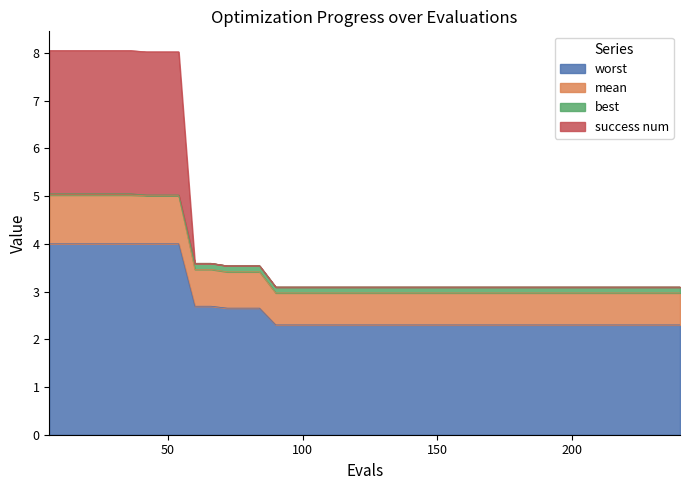

What is the maximum value for worst?

4.0